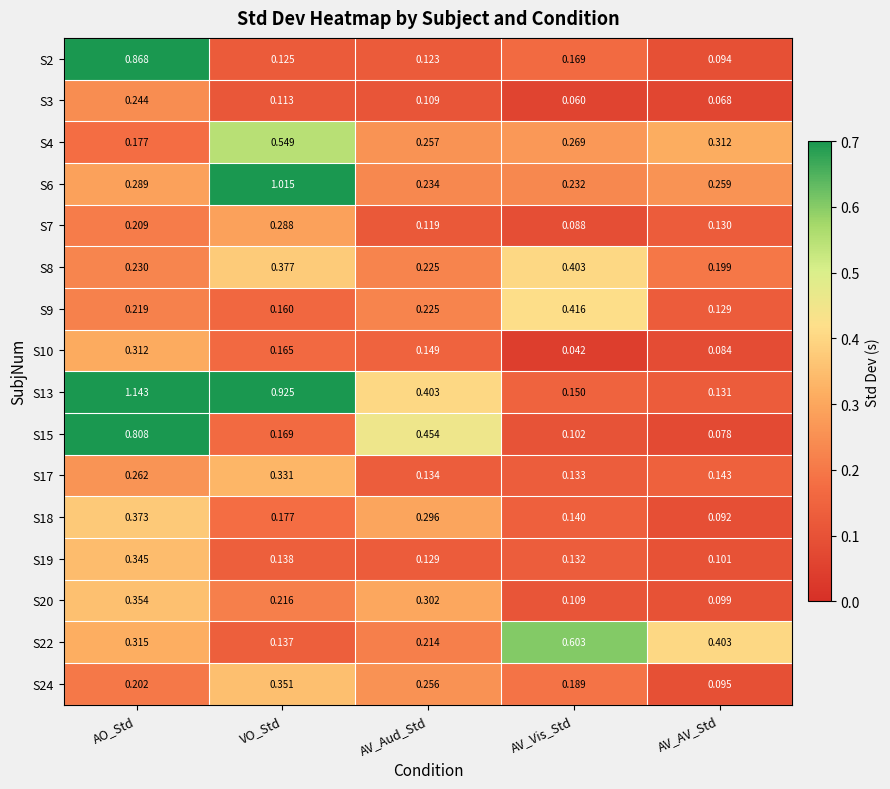

Is the value of S6 at AV_Vis_Std greater than the value of S13 at AV_Vis_Std?

Yes